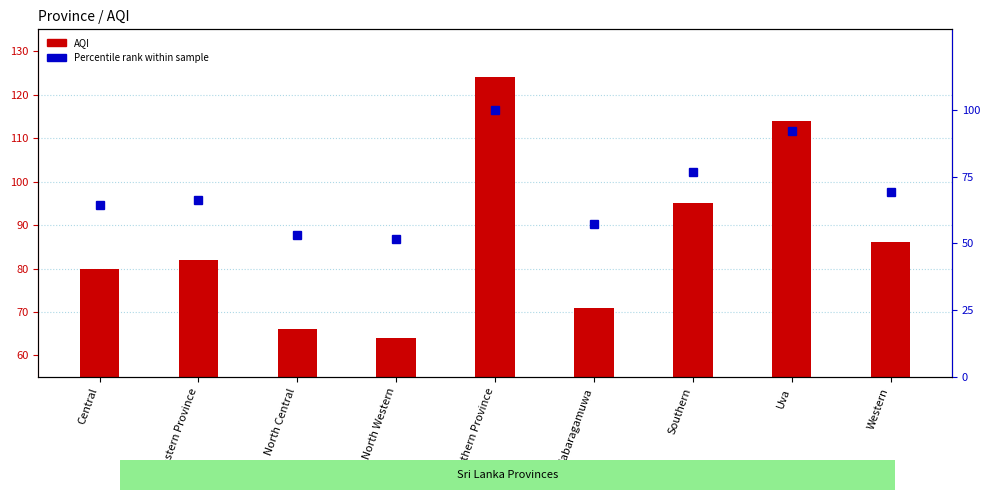

Which category has the highest value in the AQI series?

Northern Province